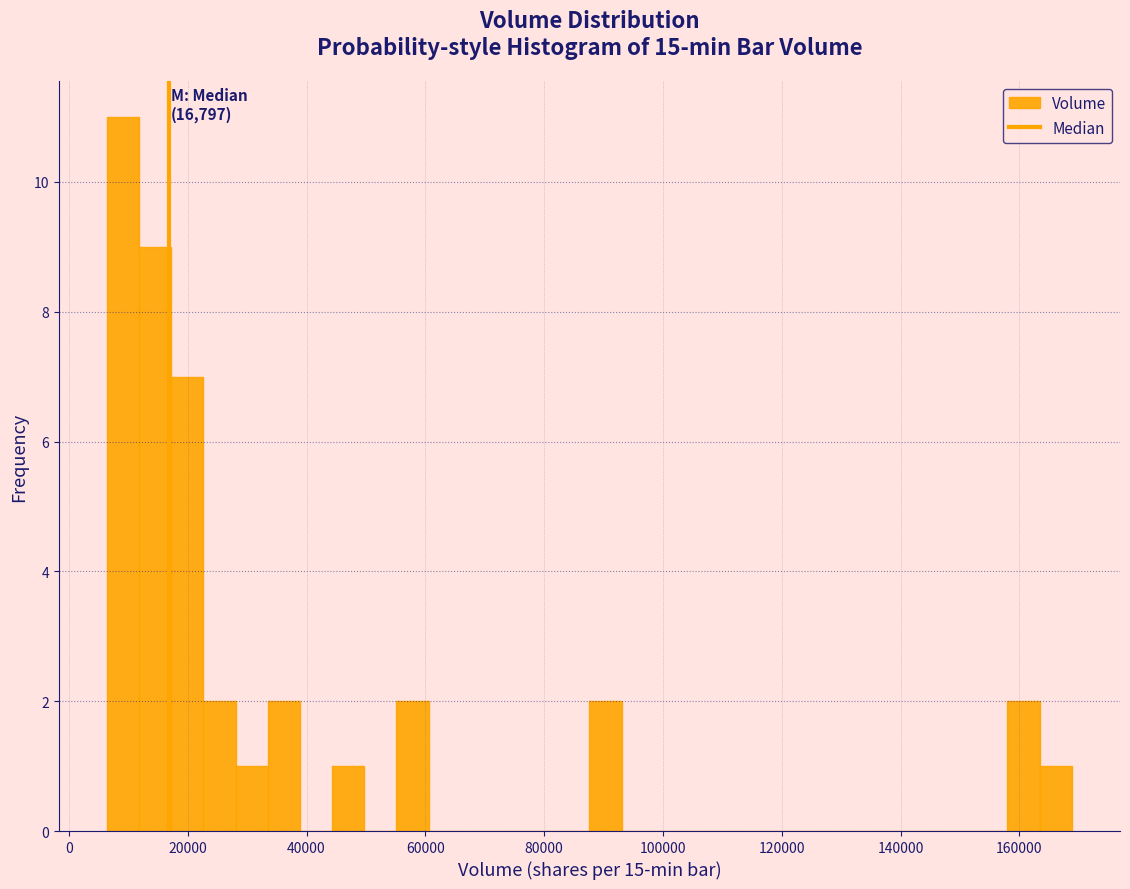

Around what value on the x-axis is the tallest bar? Give the approximate position of its centre, as read against the axis.

10000